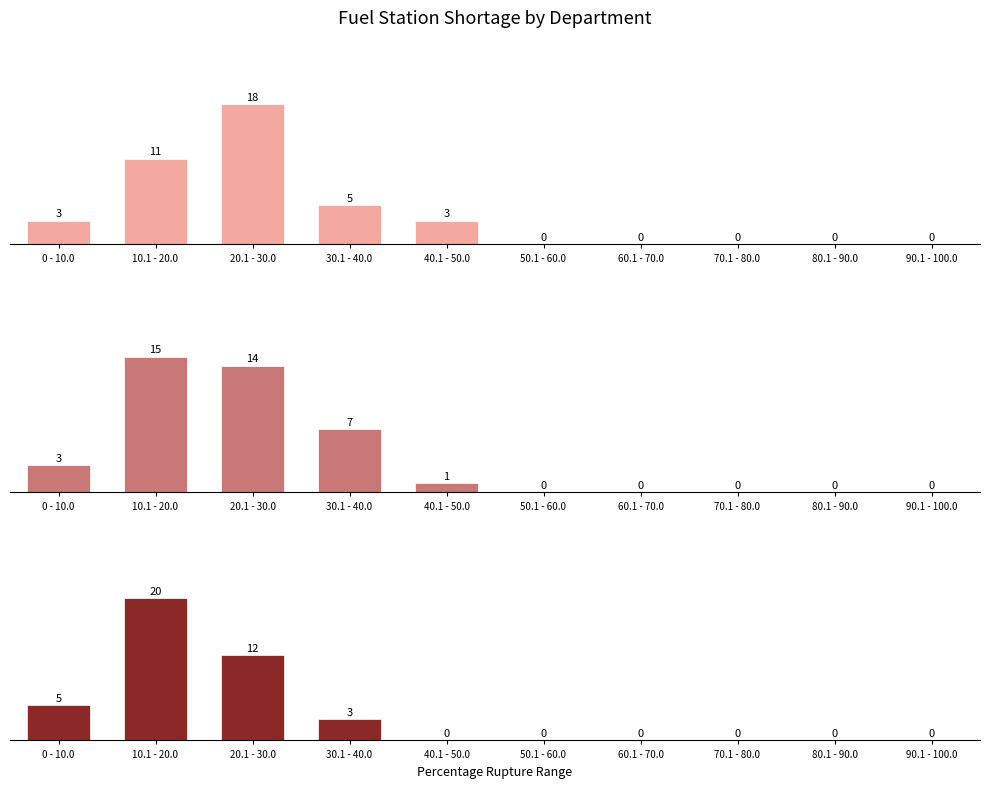

How many values in the SP98 series exceed 1?

4